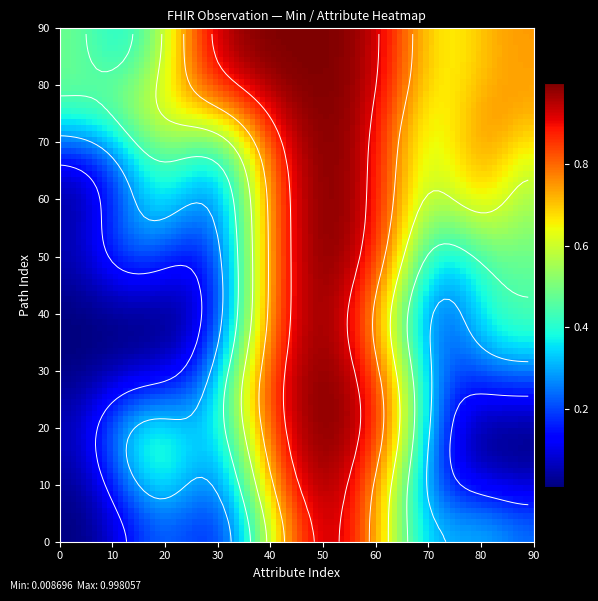

Is the value of Observation.language at 3 greater than the value of Observation.code at 4?

No